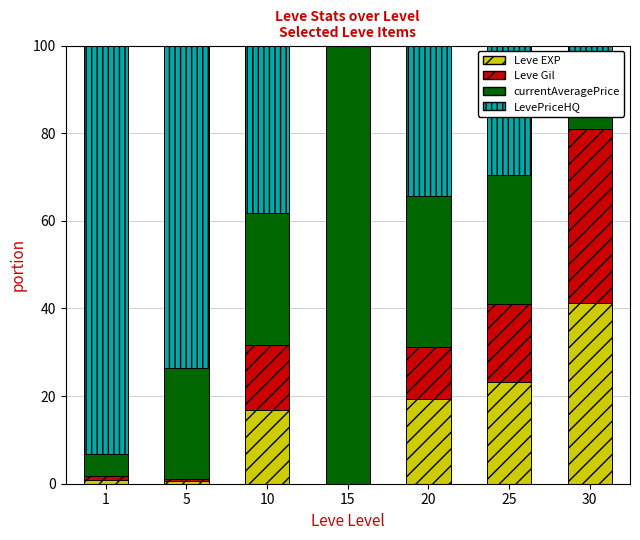

What is the sum of all Leve EXP values?

102.0